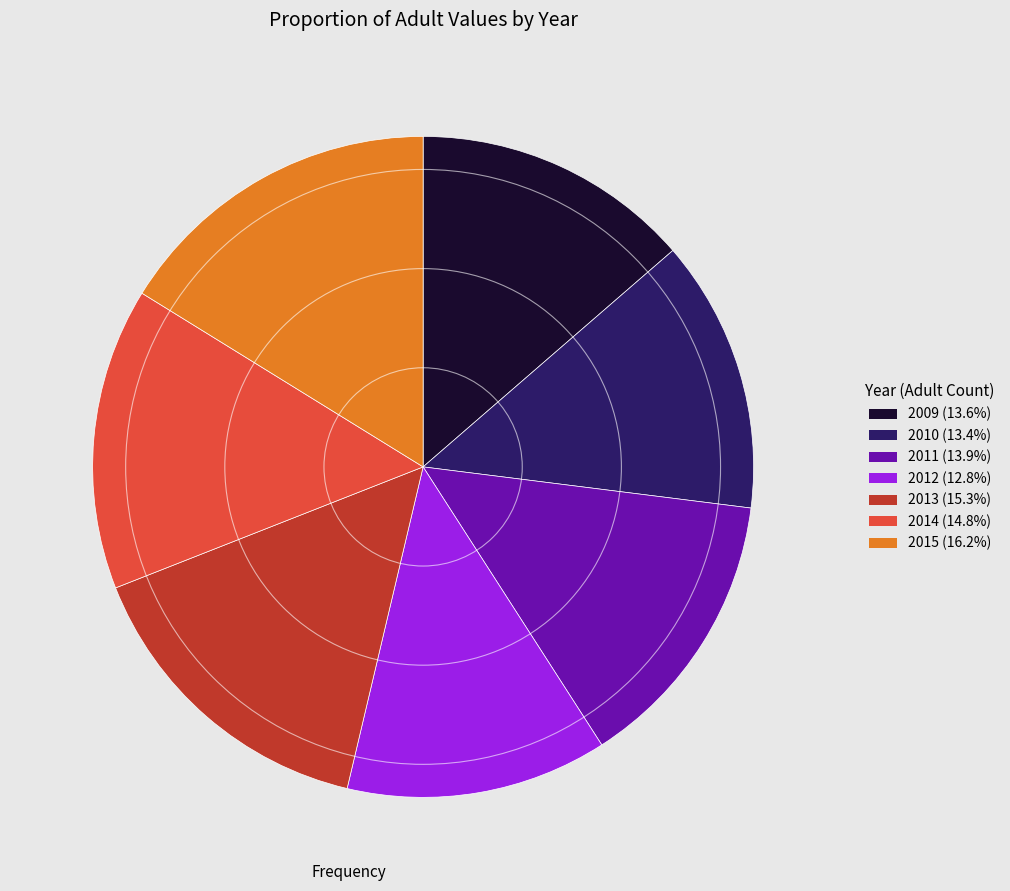

Is there any slice that represents more than half of the pie?

No